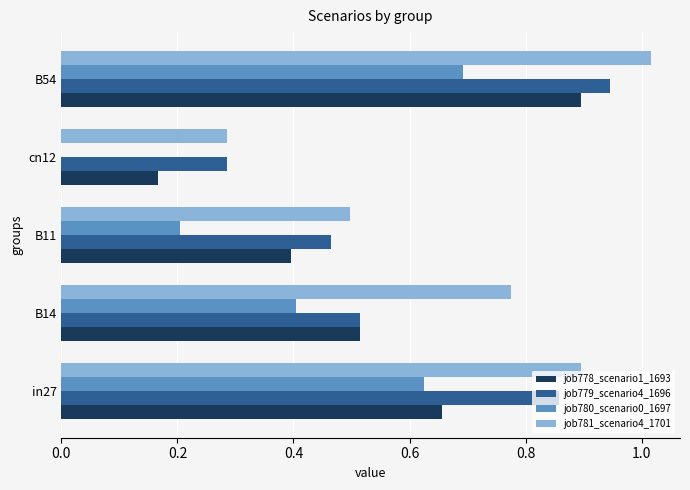

Which category has the highest value across all series?

B54